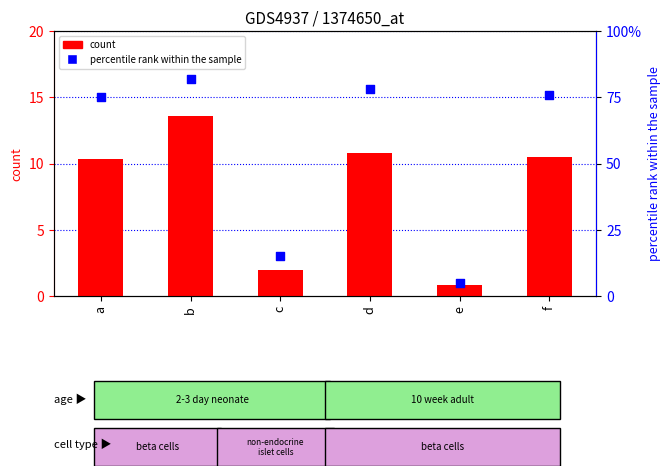

What are all the series names shown in the legend?

count, percentile rank within the sample